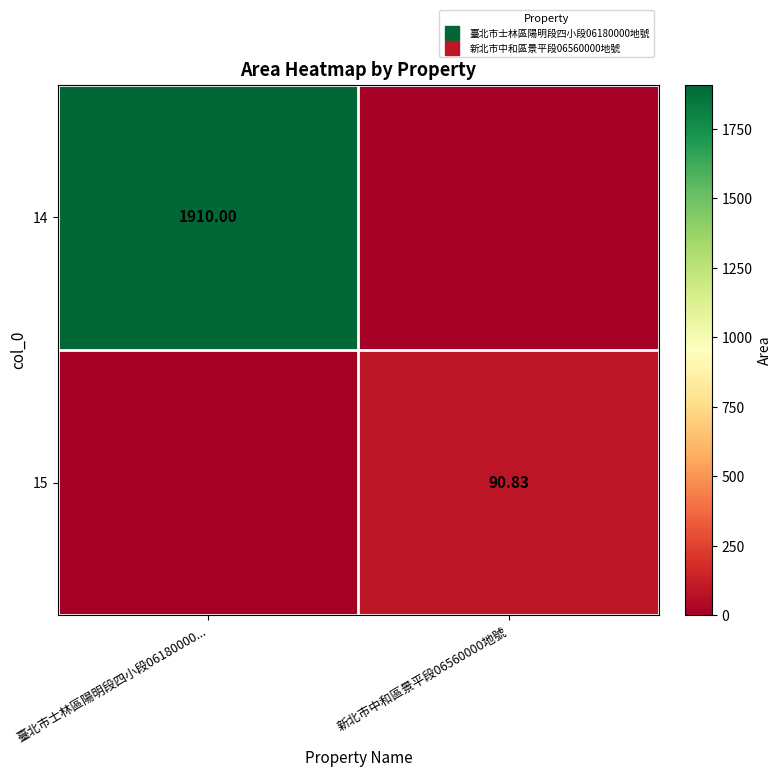

How many distinct data groups are displayed?

2